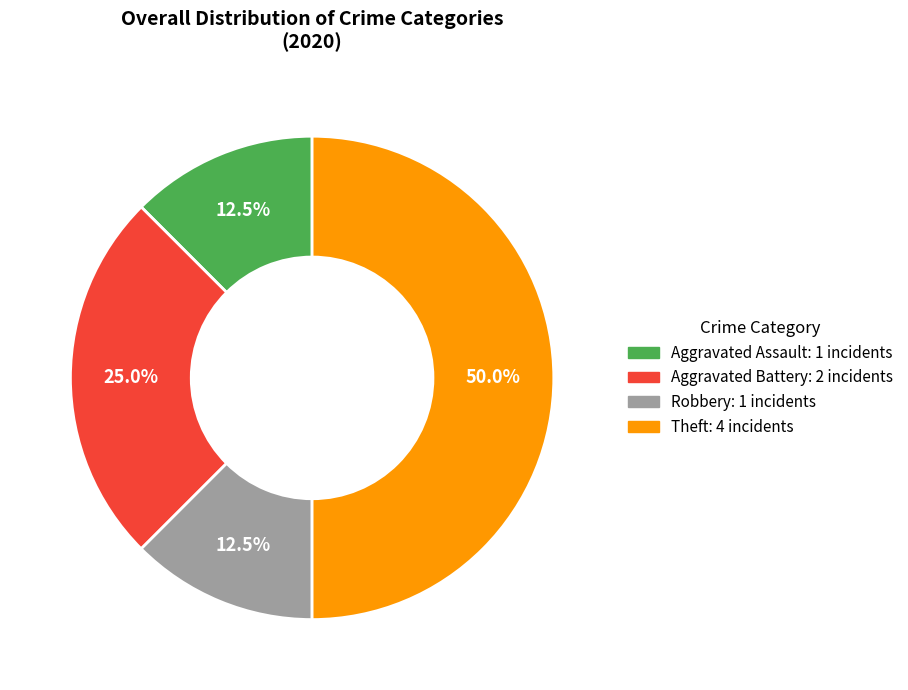

Is Robbery the majority of the pie?

No